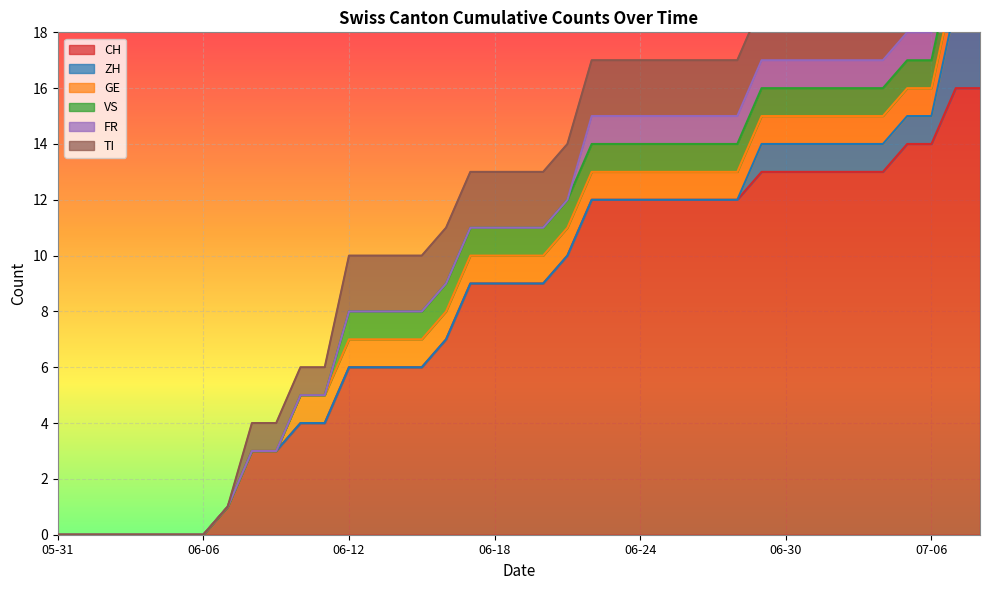

What is the sum of all CH values?

314